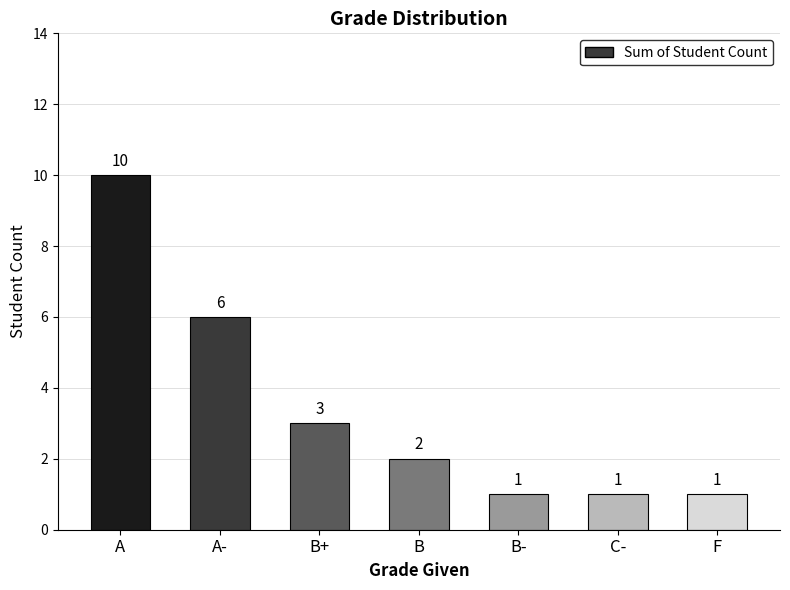

How many distinct data groups are displayed?

1